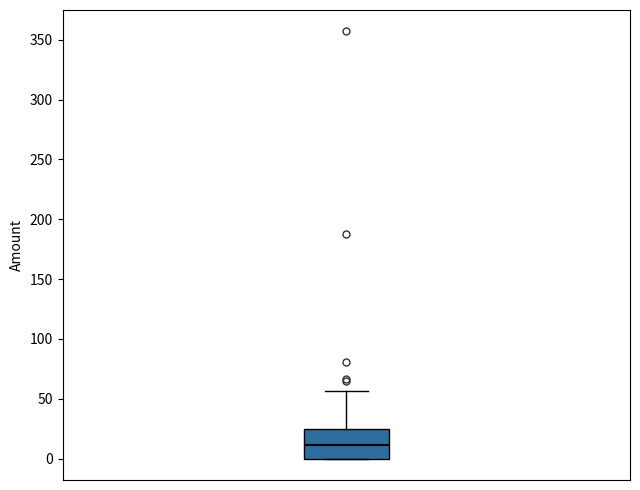

Read this box plot against the y-axis: the position of the median line, the range covered by the box, and the ends of both whiskers. The values are not printed on the chart, so give them approximately, as read against the axis.

median 10, box 0 to 25, whiskers 0 to 55